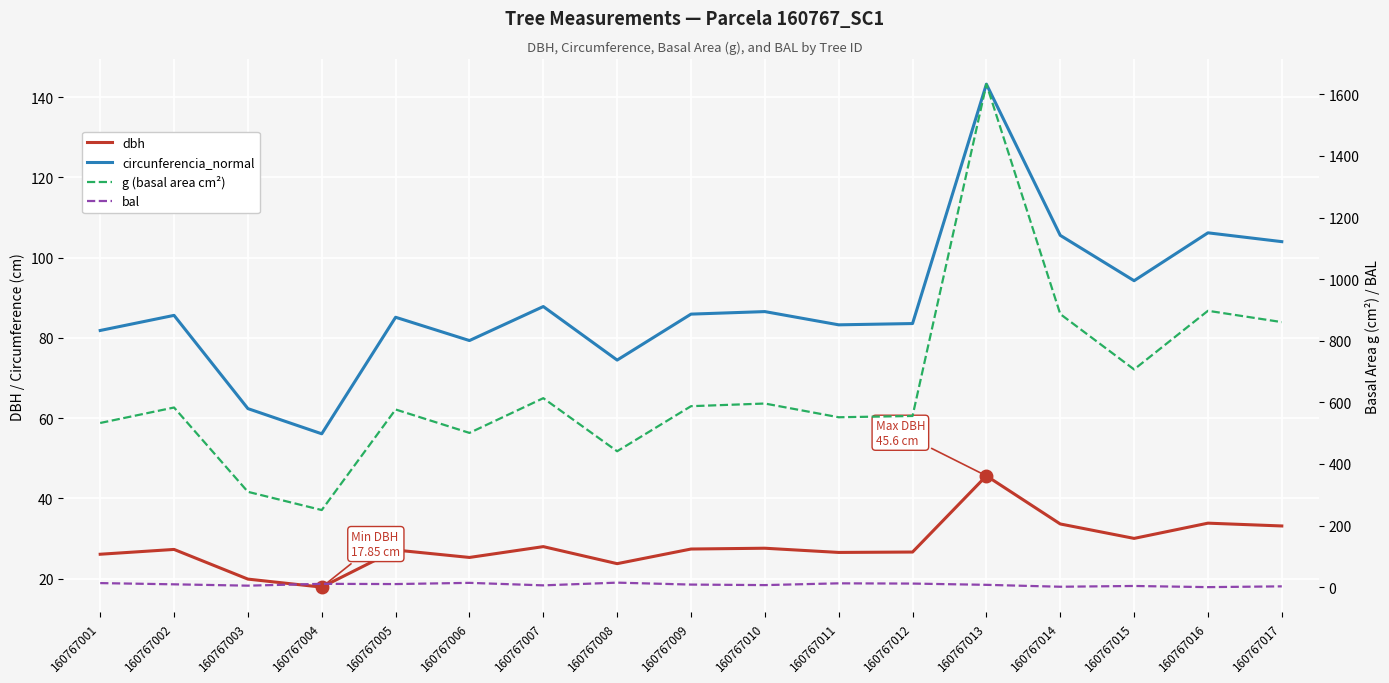

True or false: dbh and bal cross at least once.

False